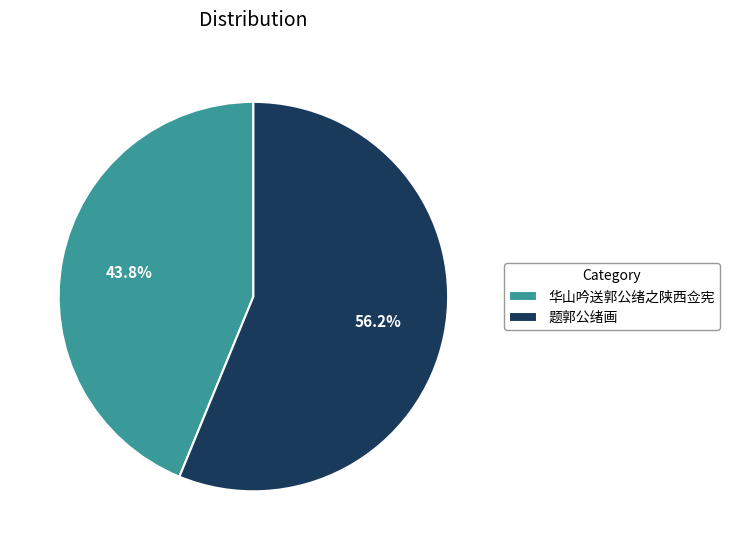

Which has a higher value, 题郭公绪画 or 华山吟送郭公绪之陕西佥宪?

题郭公绪画